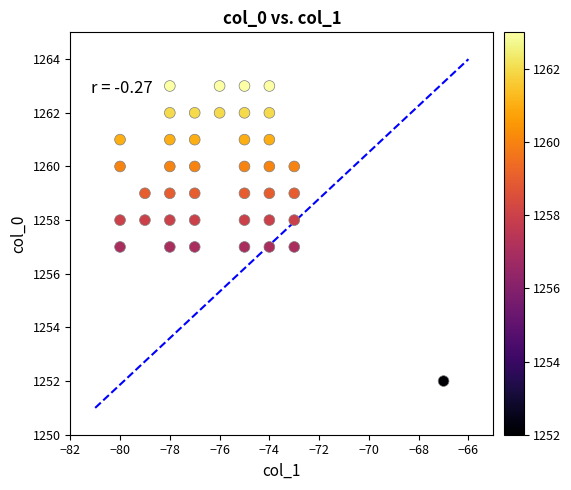

What is the range of X values (max minus min)?

13